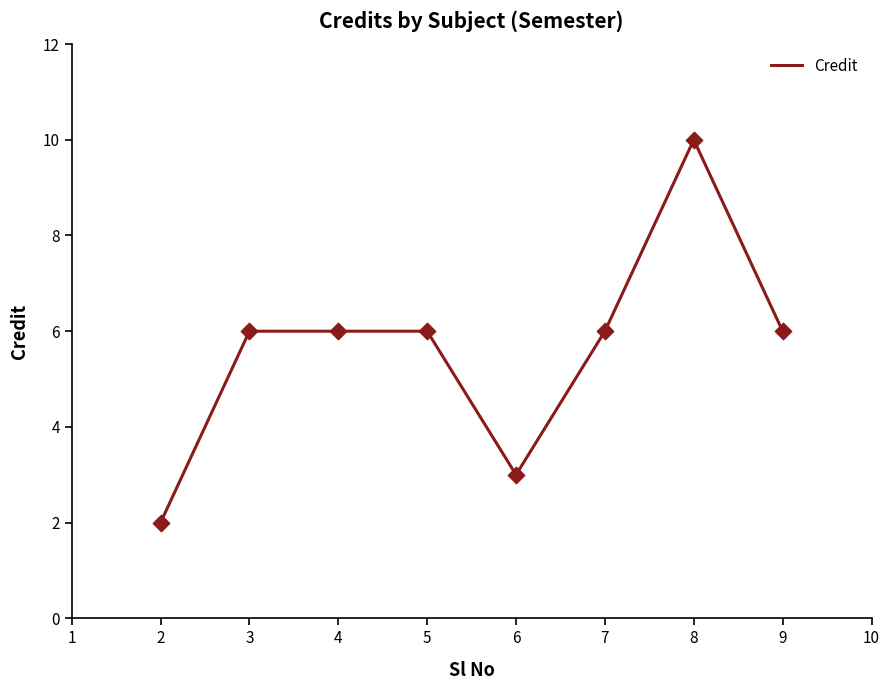

What is the ratio of the value at 5 to the value at 3?

1.0